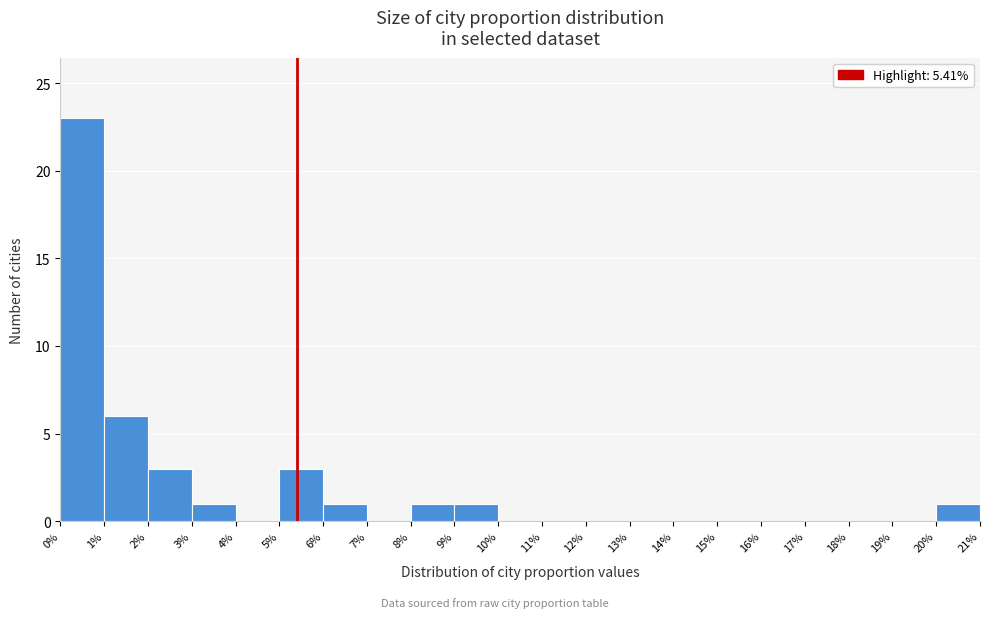

Which range on the x-axis has the tallest bar?

0% to 1%